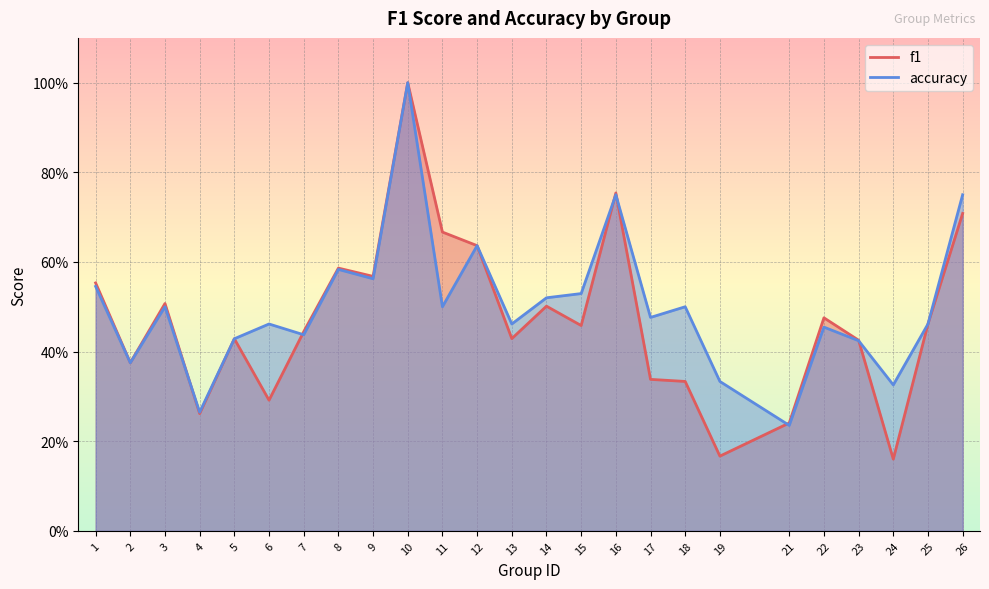

True or false: accuracy has a value of 0.8 at 16.

True